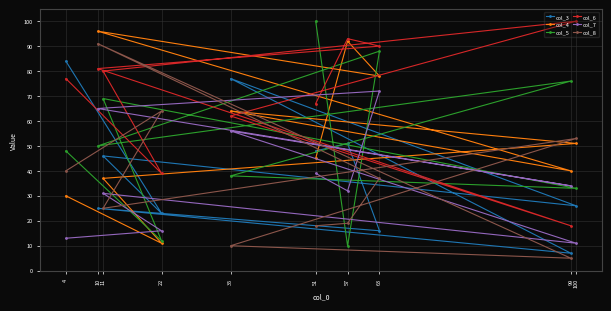

How many lines are shown in the chart?

6